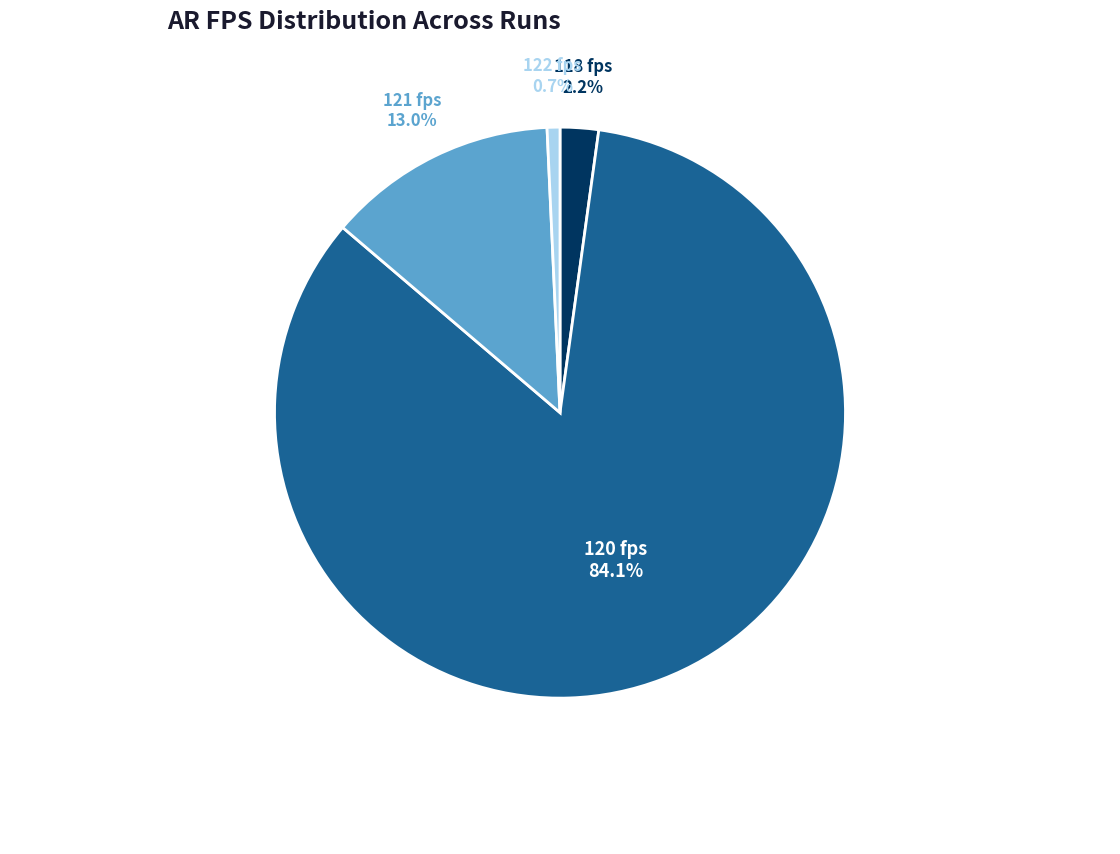

What percentage is the 120 fps slice, to the nearest percent?

84%